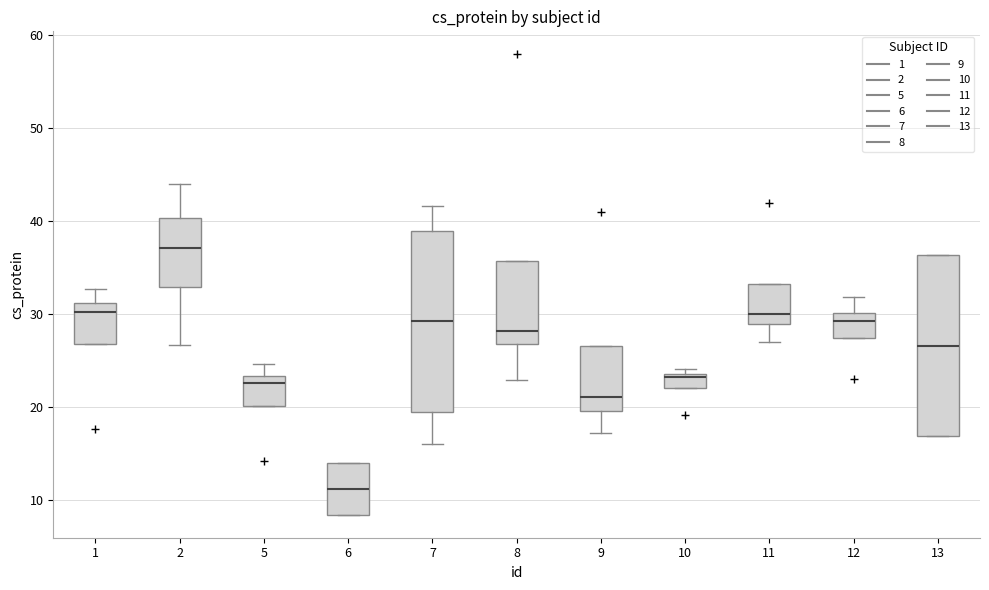

Which box's median line is the highest?

2